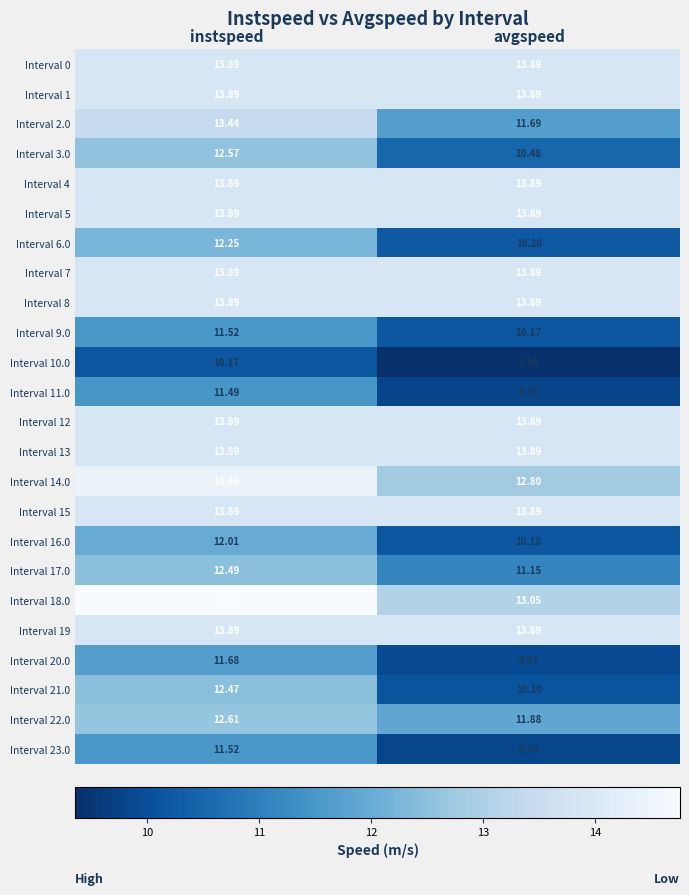

Rank the categories by Interval 10.0 value from lowest to highest.

avgspeed, instspeed